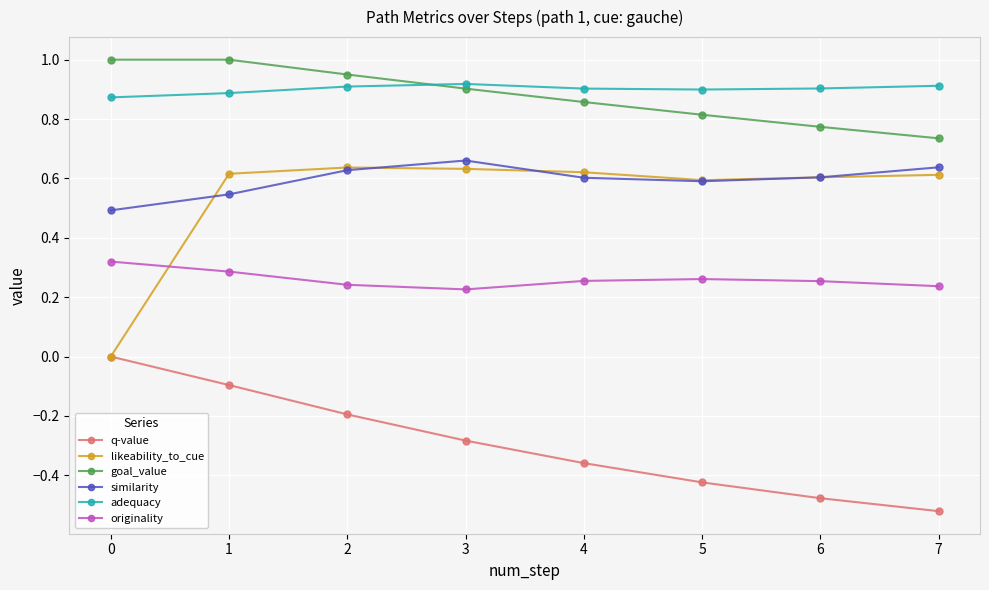

True or false: similarity has more than 0 points higher than both neighbors.

True